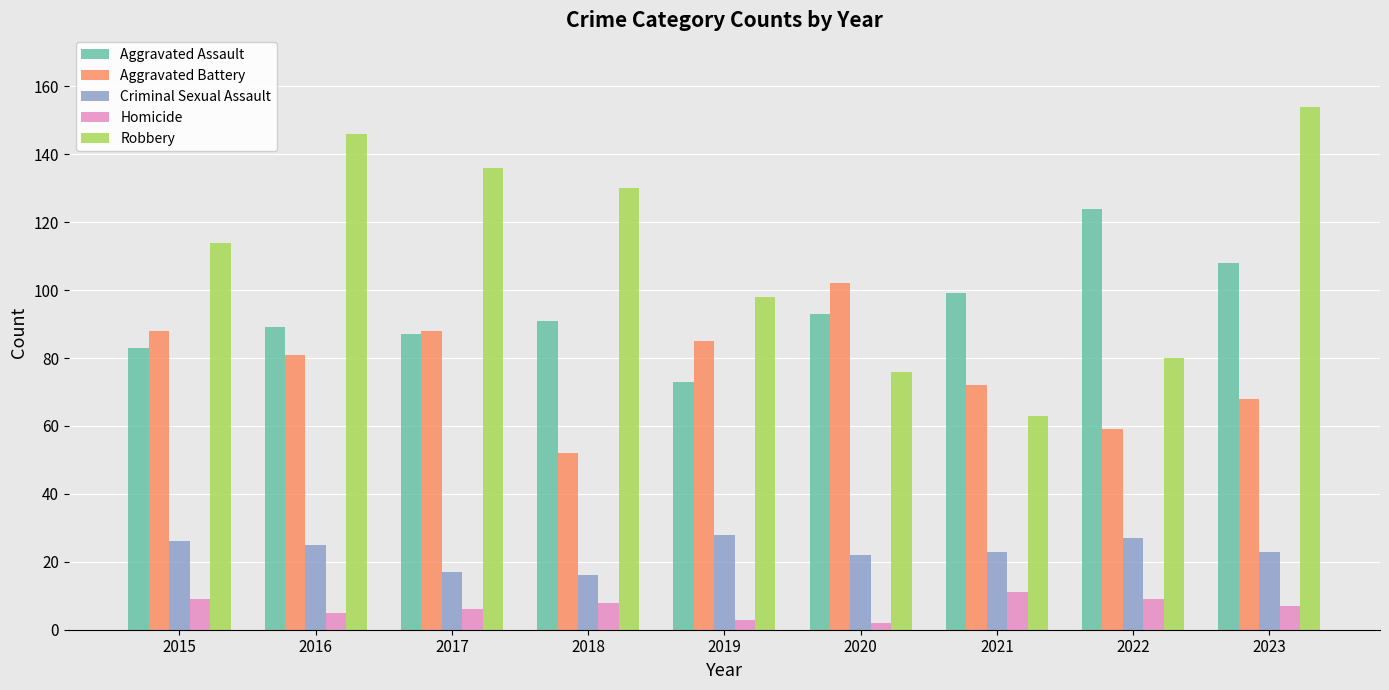

At which label does Homicide first exceed 7?

2015